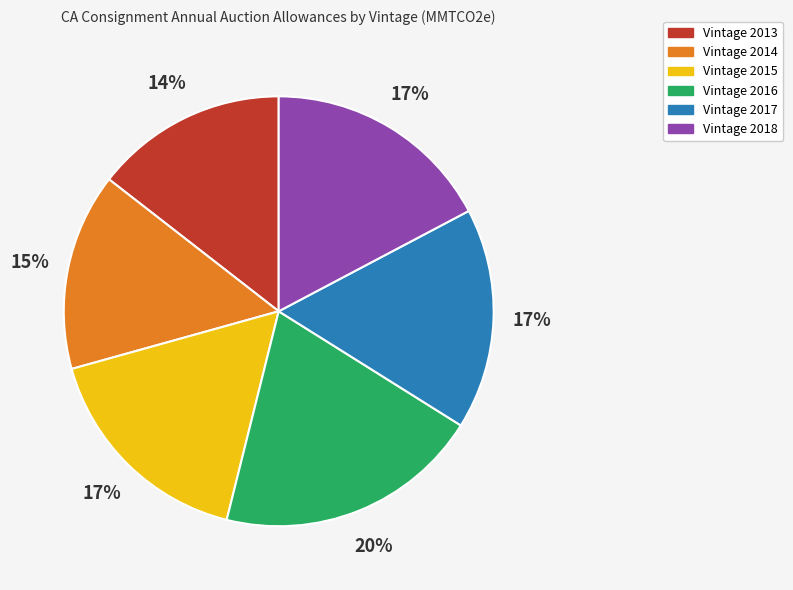

How many segments does this pie chart have?

6